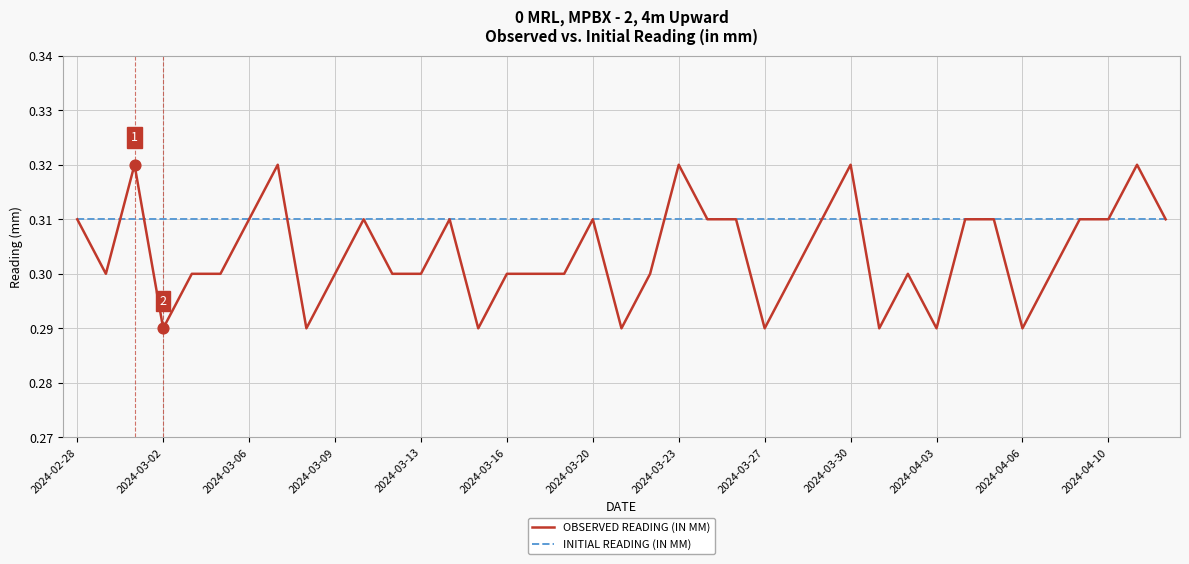

Which series has the largest total across all categories?

INITIAL READING (IN MM)